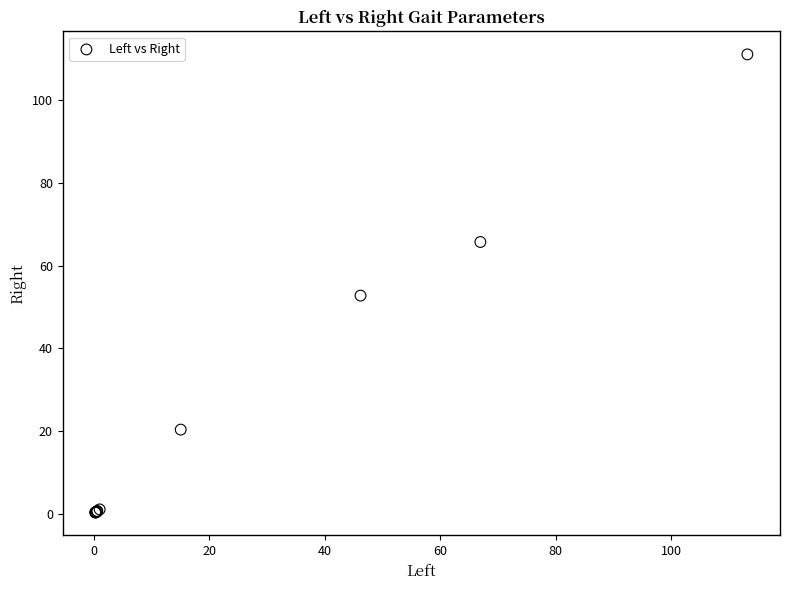

What Y value in the scatter plot is closest to 55?

52.8